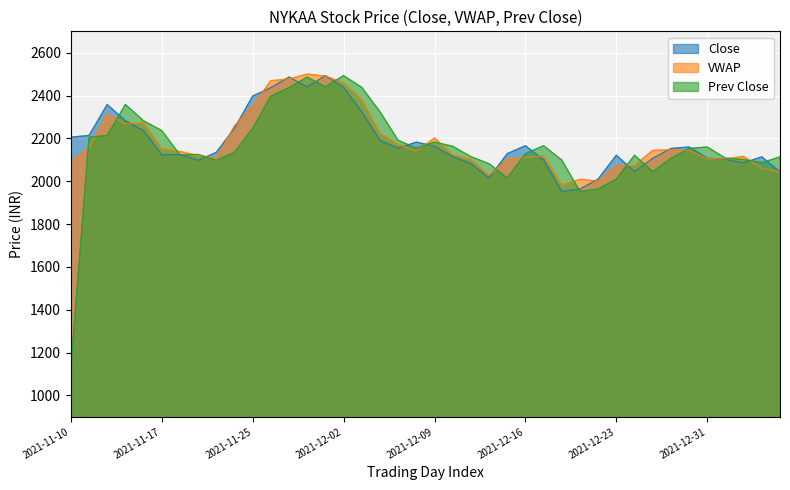

Reading left to right, list all the values displayed in this chart.

Close: 2021-11-10=2205.8	2021-11-11=2213.6	2021-11-12=2358.3	2021-11-15=2282.2	2021-11-16=2236.8	2021-11-17=2123.1	2021-11-18=2125.2	2021-11-22=2097.7	2021-11-23=2134.9	2021-11-24=2247.5	2021-11-25=2397.6	2021-11-26=2437.1	2021-11-29=2486.4	2021-11-30=2440.4	2021-12-01=2493.1	2021-12-02=2438.2	2021-12-03=2324.7	2021-12-06=2191.2	2021-12-07=2153.9	2021-12-08=2182.8	2021-12-09=2163.4	2021-12-10=2114.8	2021-12-13=2081.8	2021-12-14=2015.6	2021-12-15=2128.8	2021-12-16=2165.9	2021-12-17=2098.8	2021-12-20=1952.7	2021-12-21=1963.5	2021-12-22=2010.5	2021-12-23=2121.6	2021-12-24=2044.8	2021-12-28=2106.8	2021-12-29=2153.2	2021-12-30=2160.0	2021-12-31=2107.7	2022-01-03=2101.6	2022-01-04=2086.2	2022-01-05=2113.9	2022-01-05=2043.0
VWAP: 2021-11-10=2089.6	2021-11-11=2157.9	2021-11-12=2313.6	2021-11-15=2268.1	2021-11-16=2272.6	2021-11-17=2152.0	2021-11-18=2138.9	2021-11-22=2120.1	2021-11-23=2107.1	2021-11-24=2258.7	2021-11-25=2352.7	2021-11-26=2469.6	2021-11-29=2477.8	2021-11-30=2500.5	2021-12-01=2491.0	2021-12-02=2459.5	2021-12-03=2381.3	2021-12-06=2224.0	2021-12-07=2172.2	2021-12-08=2140.3	2021-12-09=2202.0	2021-12-10=2123.9	2021-12-13=2101.0	2021-12-14=2027.4	2021-12-15=2101.8	2021-12-16=2111.8	2021-12-17=2118.2	2021-12-20=1982.7	2021-12-21=2008.7	2021-12-22=2000.7	2021-12-23=2072.3	2021-12-24=2073.4	2021-12-28=2144.0	2021-12-29=2147.4	2021-12-30=2142.8	2021-12-31=2105.5	2022-01-03=2104.5	2022-01-04=2116.0	2022-01-05=2060.4	2022-01-05=2043.0
Prev Close: 2021-11-10=1125.0	2021-11-11=2205.8	2021-11-12=2213.6	2021-11-15=2358.3	2021-11-16=2282.2	2021-11-17=2236.8	2021-11-18=2123.1	2021-11-22=2125.2	2021-11-23=2097.7	2021-11-24=2134.9	2021-11-25=2247.5	2021-11-26=2397.6	2021-11-29=2437.1	2021-11-30=2486.4	2021-12-01=2440.4	2021-12-02=2493.1	2021-12-03=2438.2	2021-12-06=2324.7	2021-12-07=2191.2	2021-12-08=2153.9	2021-12-09=2182.8	2021-12-10=2163.4	2021-12-13=2114.8	2021-12-14=2081.8	2021-12-15=2015.6	2021-12-16=2128.8	2021-12-17=2165.9	2021-12-20=2098.8	2021-12-21=1952.7	2021-12-22=1963.5	2021-12-23=2010.5	2021-12-24=2121.6	2021-12-28=2044.8	2021-12-29=2106.8	2021-12-30=2153.2	2021-12-31=2160.0	2022-01-03=2107.7	2022-01-04=2101.6	2022-01-05=2086.2	2022-01-05=2113.9